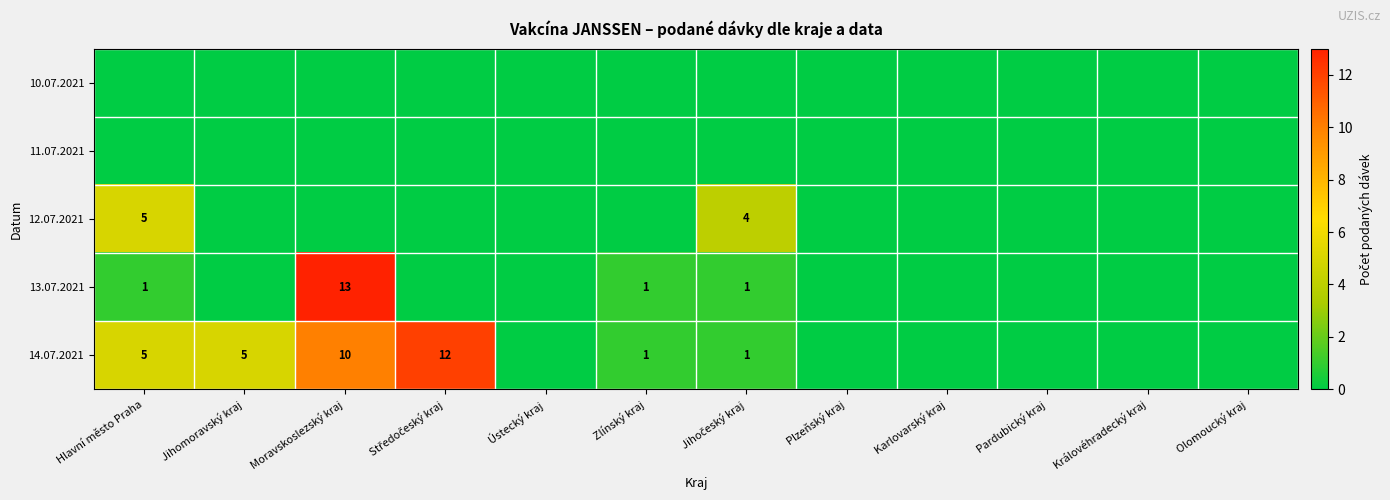

What is the average value of the 14.07.2021 series?

3